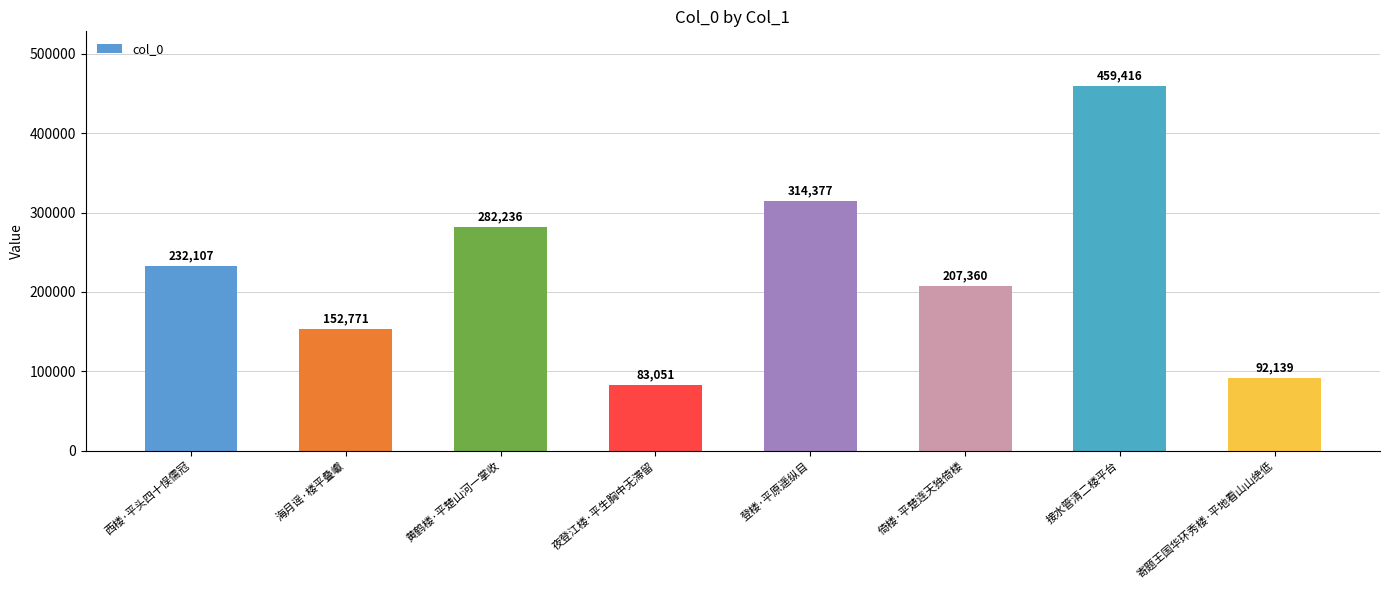

List the labels in order of value, smallest first.

夜登江楼·平生胸中无滞留, 寄题王国华环秀楼·平地看山山绝低, 海月谣·楼平叠巘, 倚楼·平楚连天独倚楼, 西楼·平头四十悮儒冠, 黄鹤楼·平楚山河一掌收, 登楼·平原遥纵目, 接水管清二楼平台